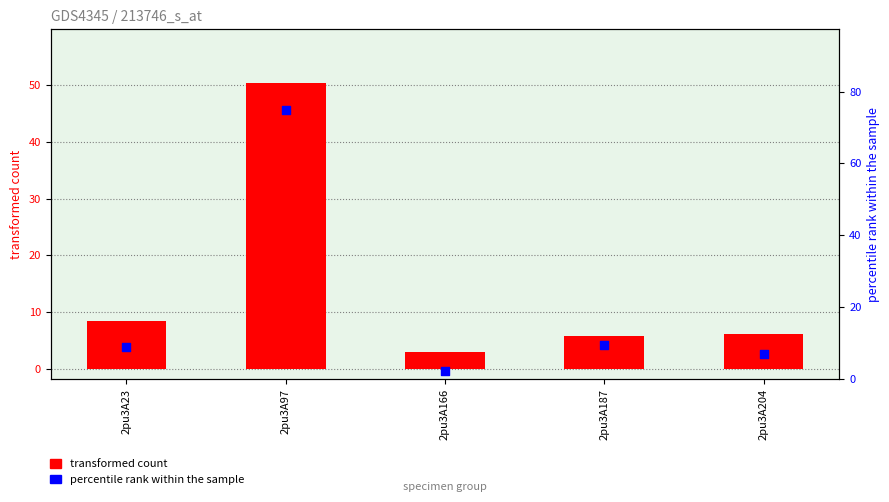

Which series reaches the maximum Y coordinate?

percentile rank within the sample